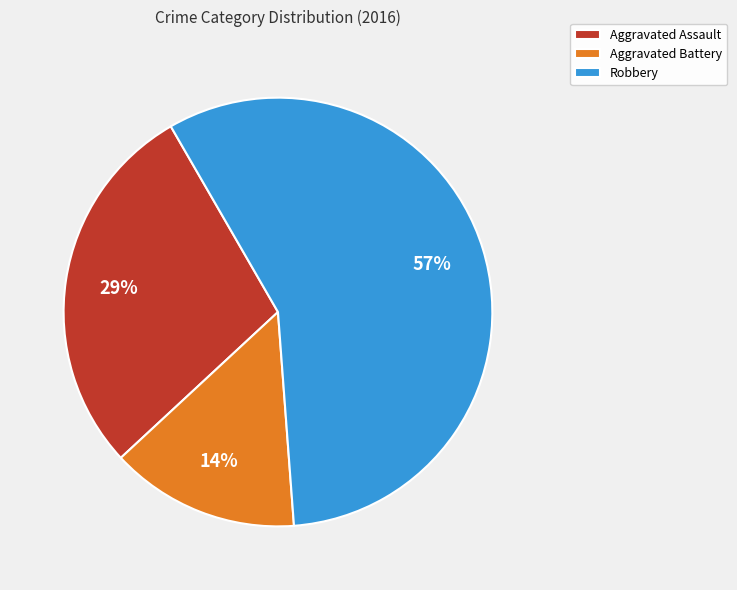

Between Aggravated Battery and Robbery, which is larger?

Robbery